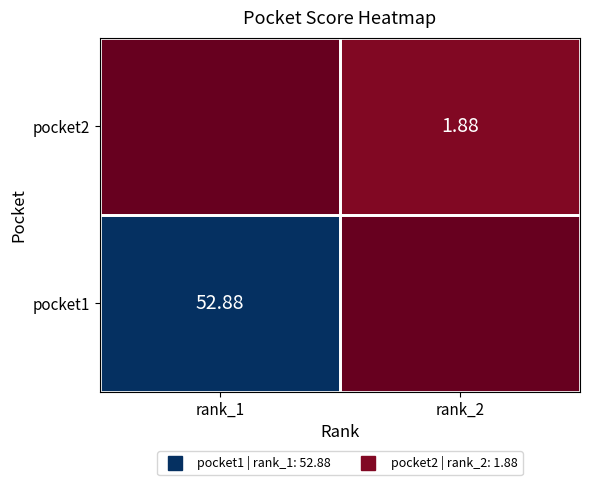

Rank the series at rank_1 from highest to lowest value.

pocket1, pocket2